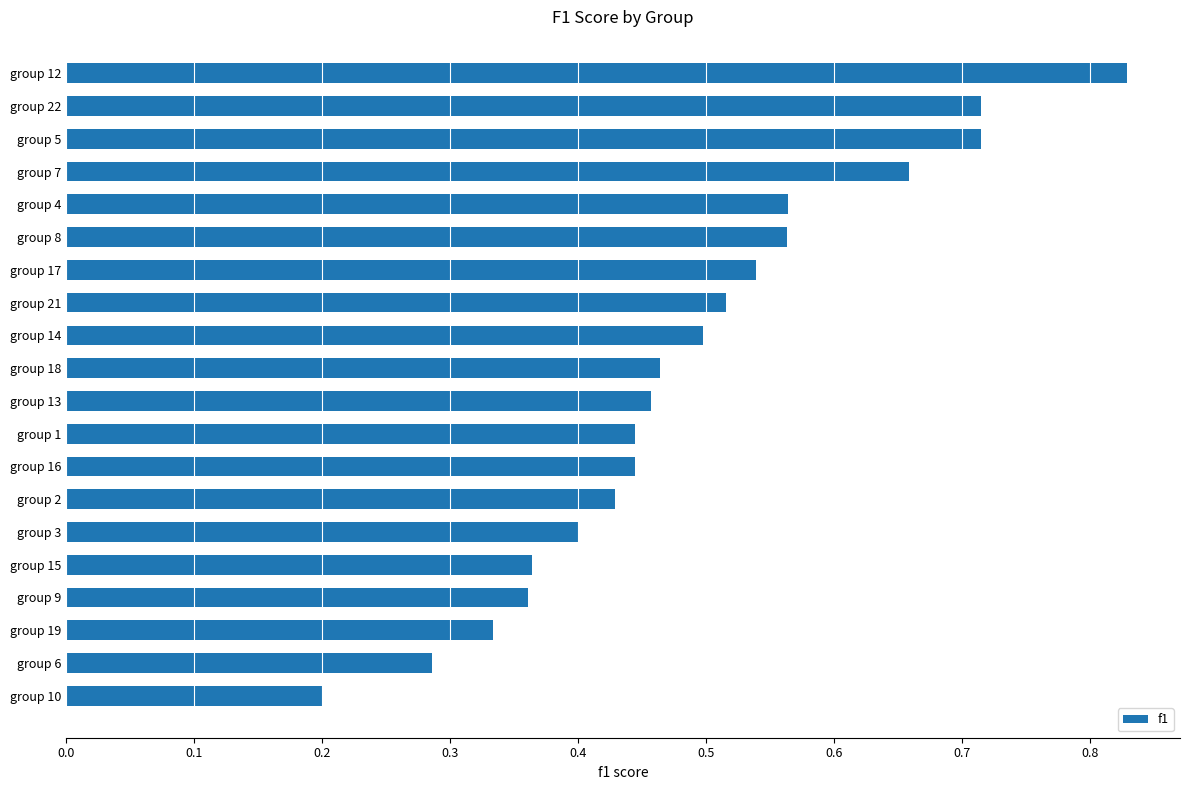

What is the change in value from group 2 to group 8?

+0.1